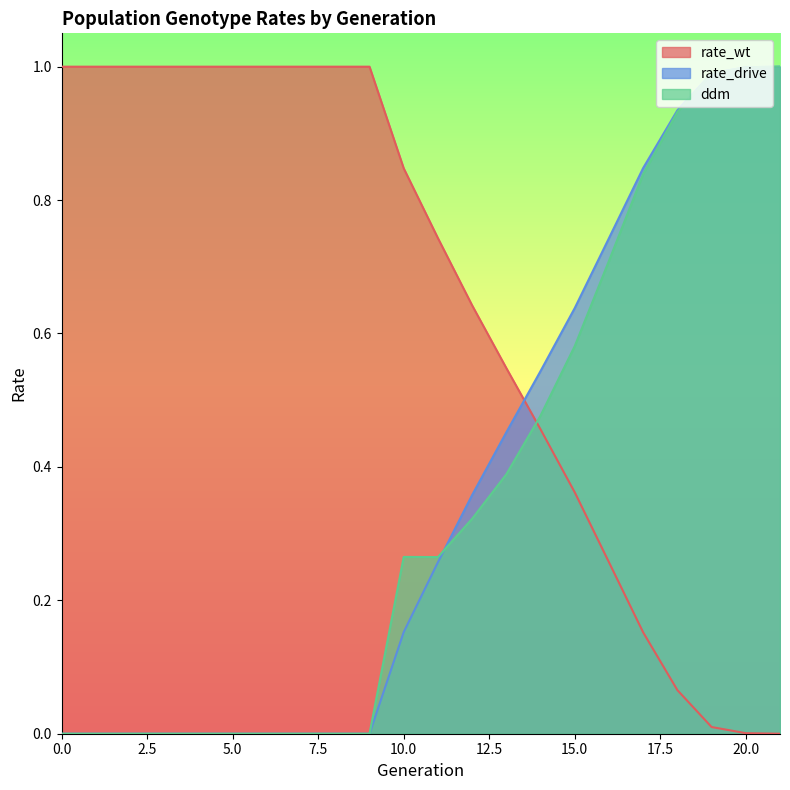

The value of rate_drive at 21 is 1.0. True or false?

True